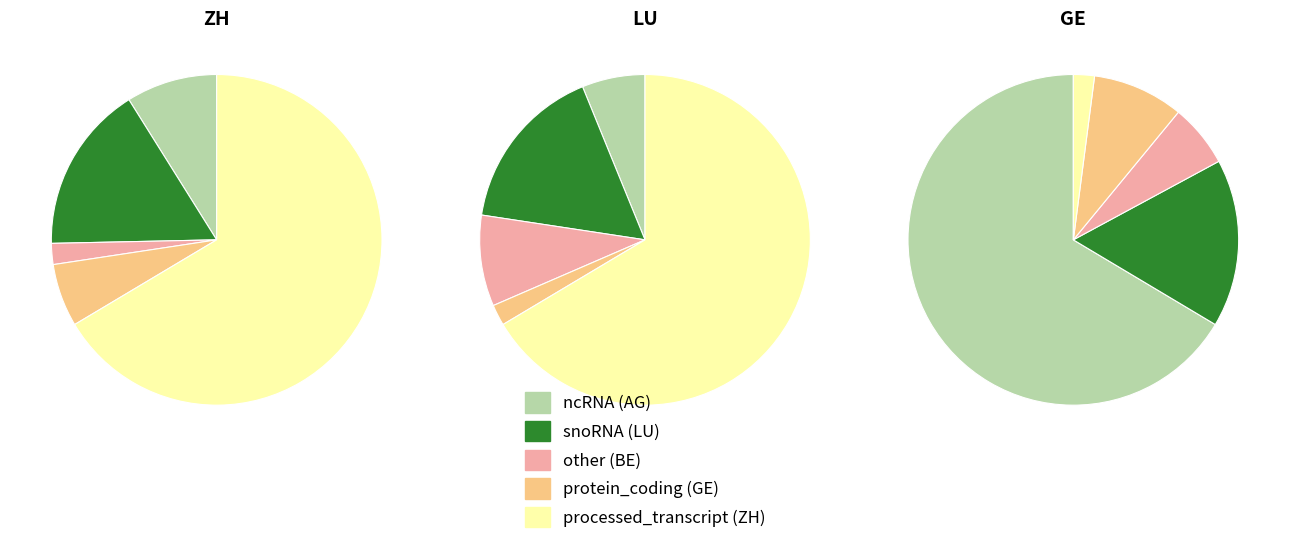

Does 9 represent more than half of the total?

No